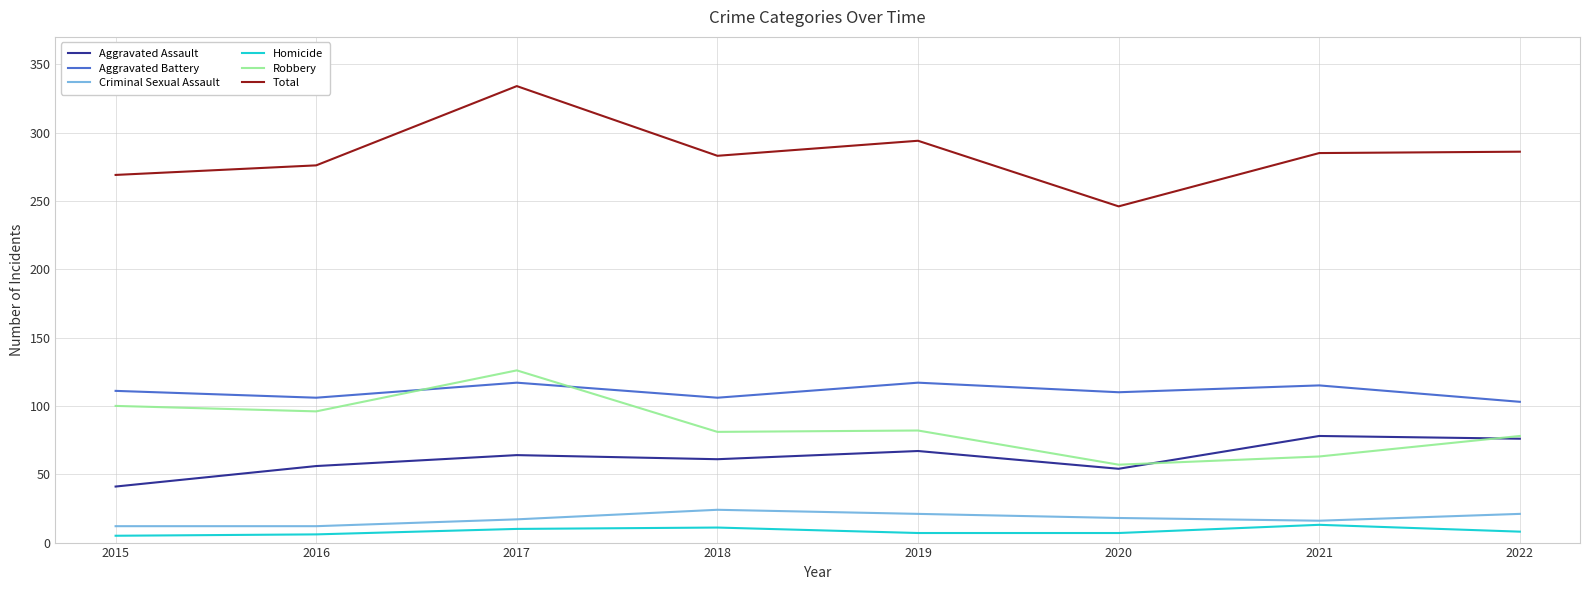

Which series has the largest total across all categories?

Total